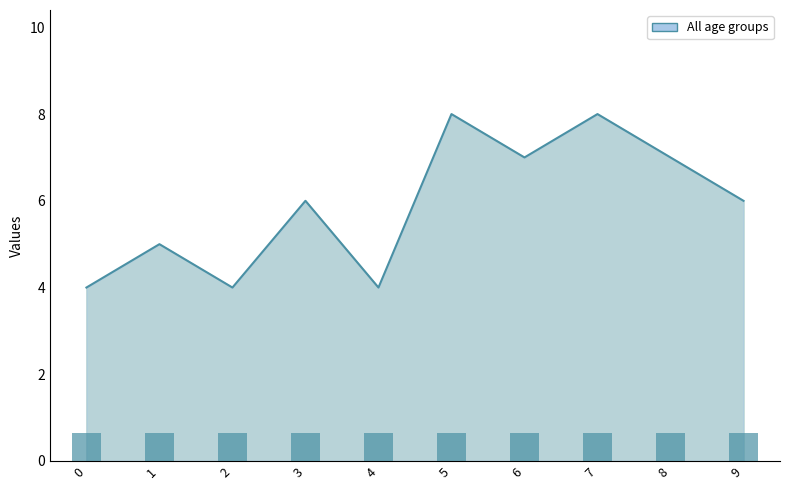

What is the approximate value at 2?

4